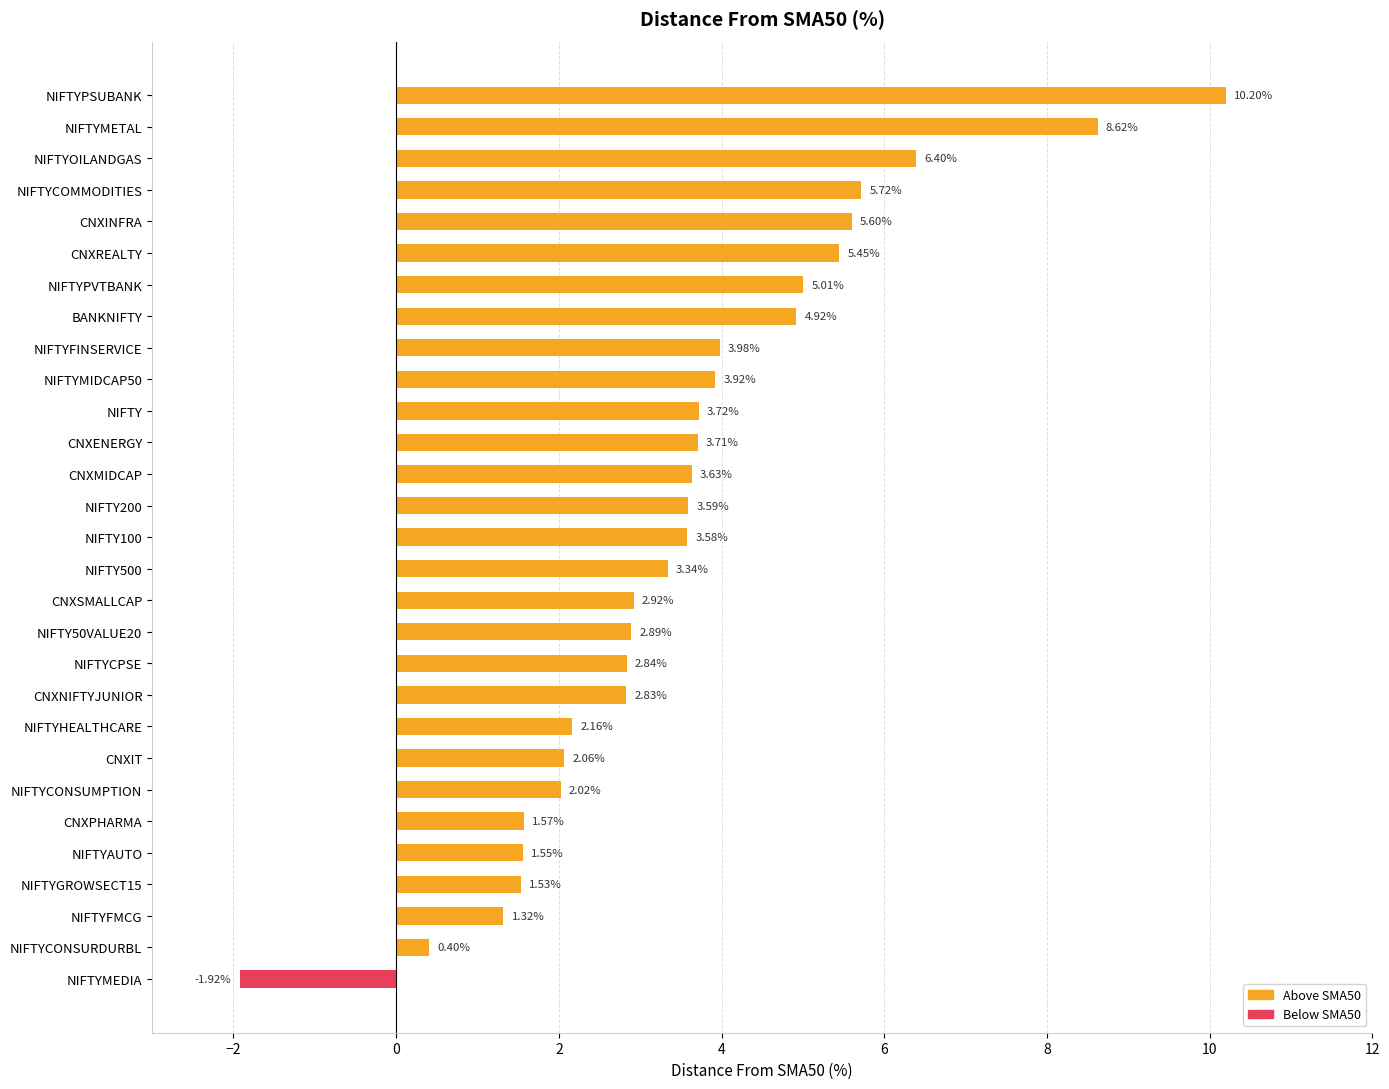

Between NIFTYGROWSECT15 and NIFTY, which is larger?

NIFTY